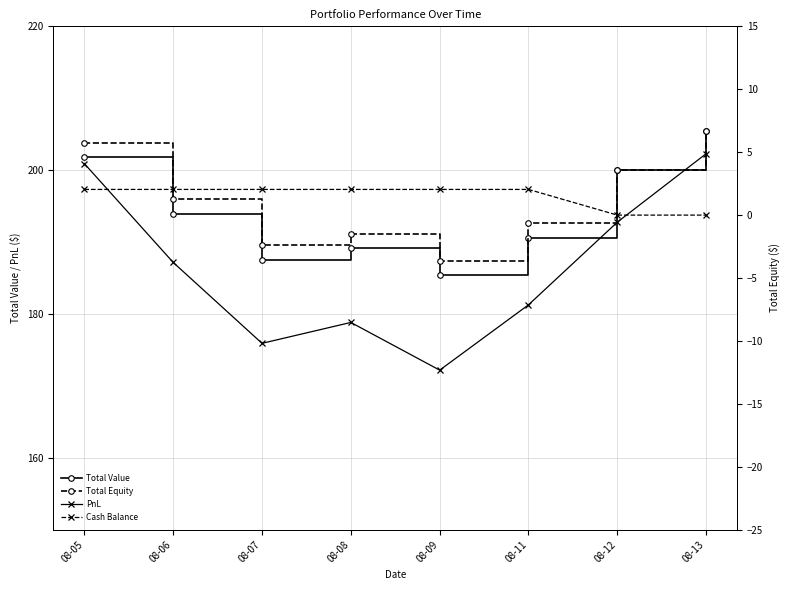

Which category has the lowest value in the Total Value series?

08-09